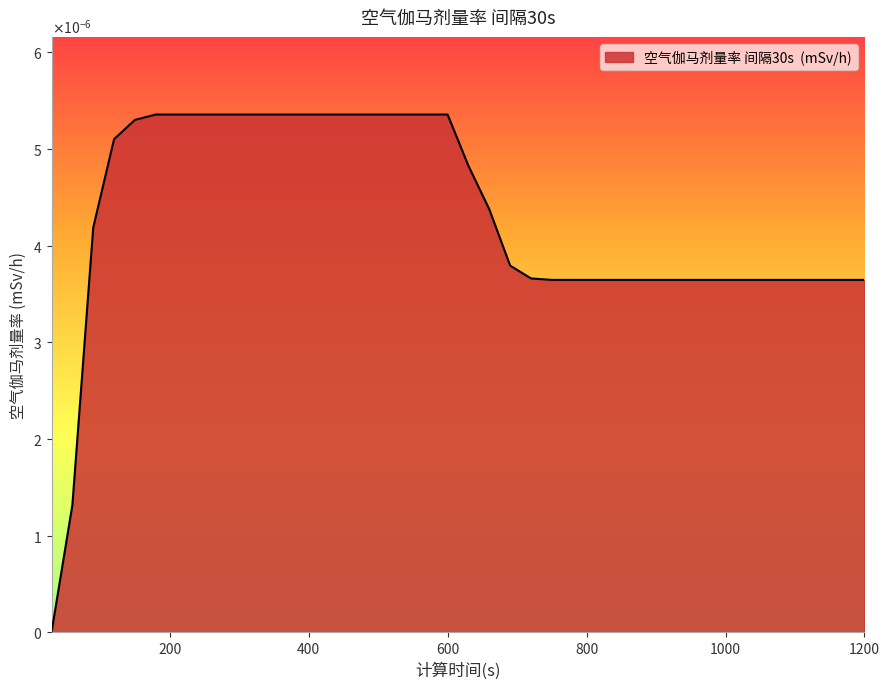

True or false: the data has more than 2 interior local peaks.

False